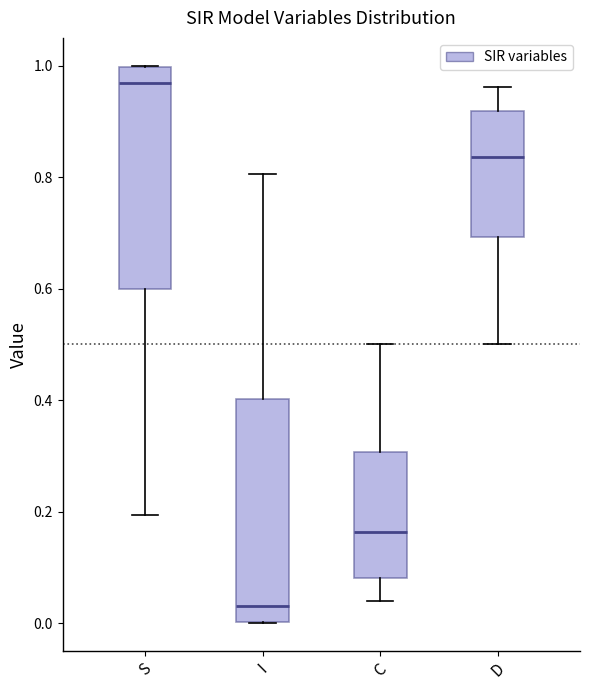

Where does the median line of the box for S sit on the y-axis? The values are not printed on the chart, so give them approximately, as read against the axis.

0.96